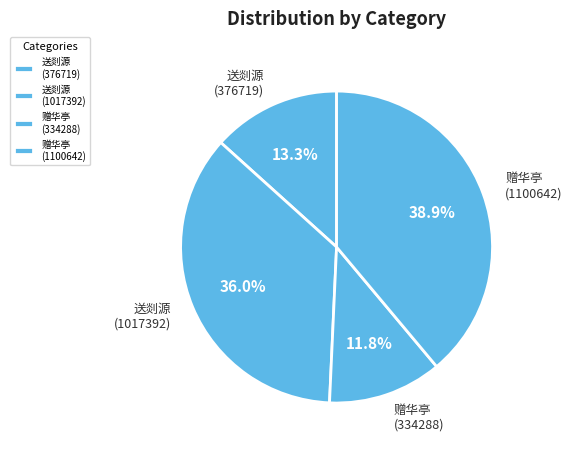

Does any single category account for the majority?

No